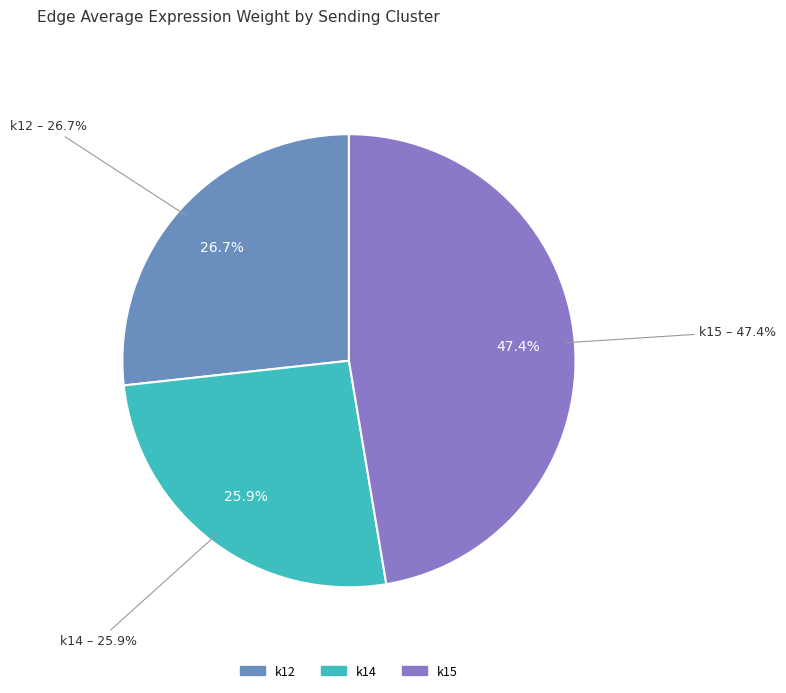

Does k14 account for over 50% of the chart?

No